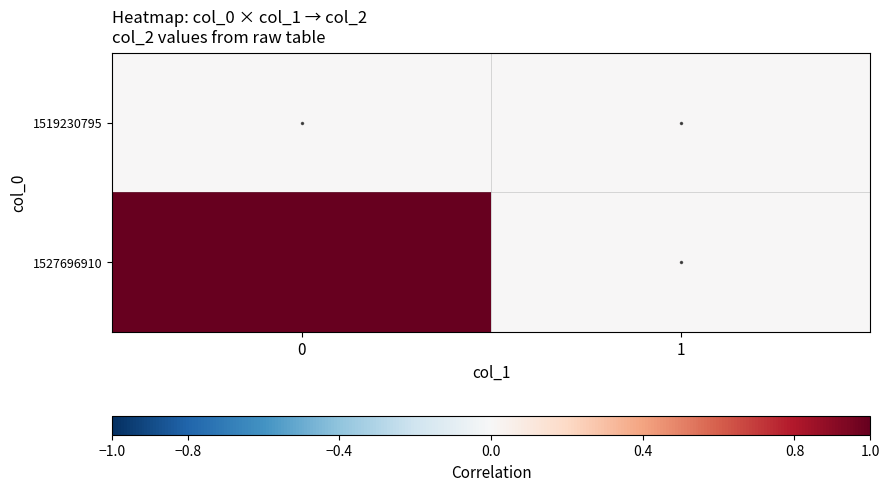

At how many categories does at least one series exceed 0?

1